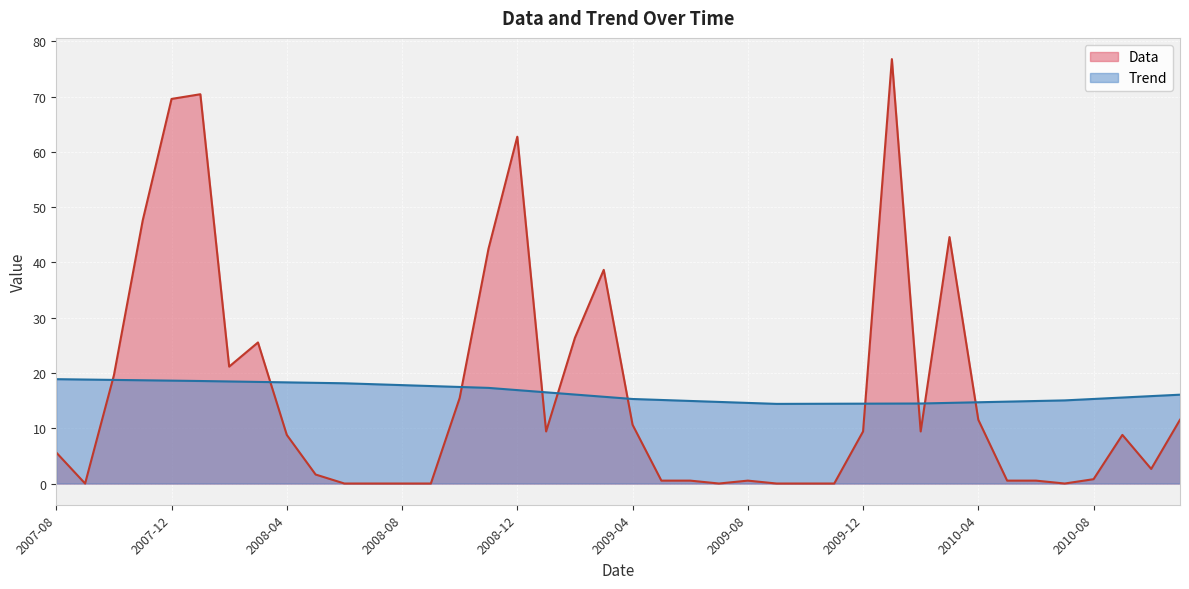

What is the maximum value for Trend?

18.9